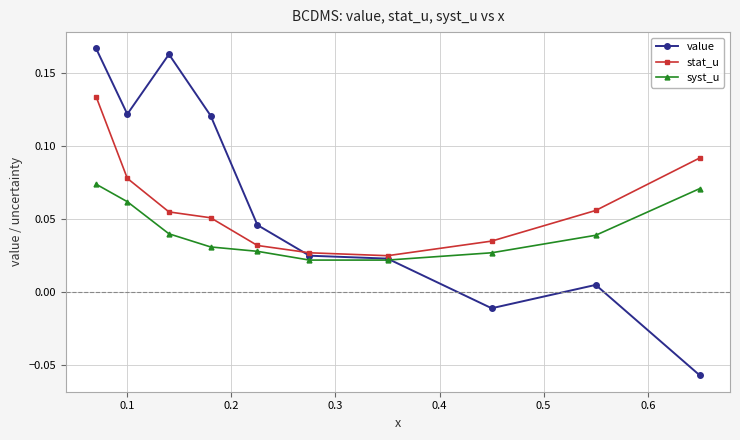

True or false: value has more than 0 points higher than both neighbors.

True